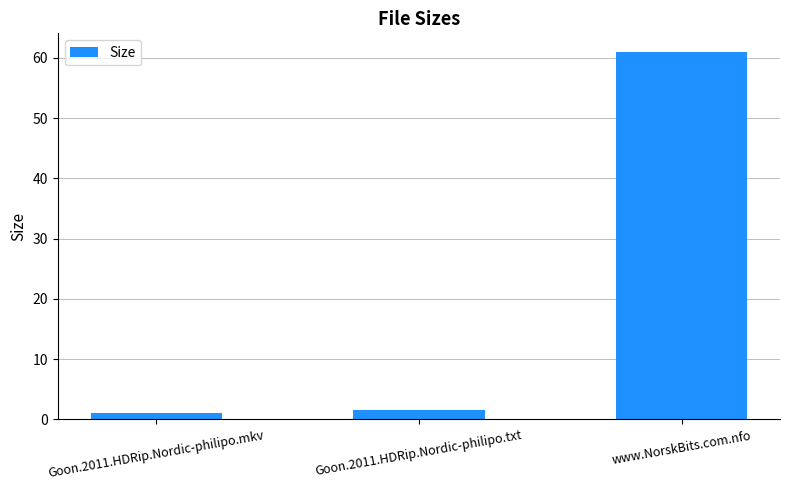

What is the label of the 3rd bar from the left?

www.NorskBits.com.nfo